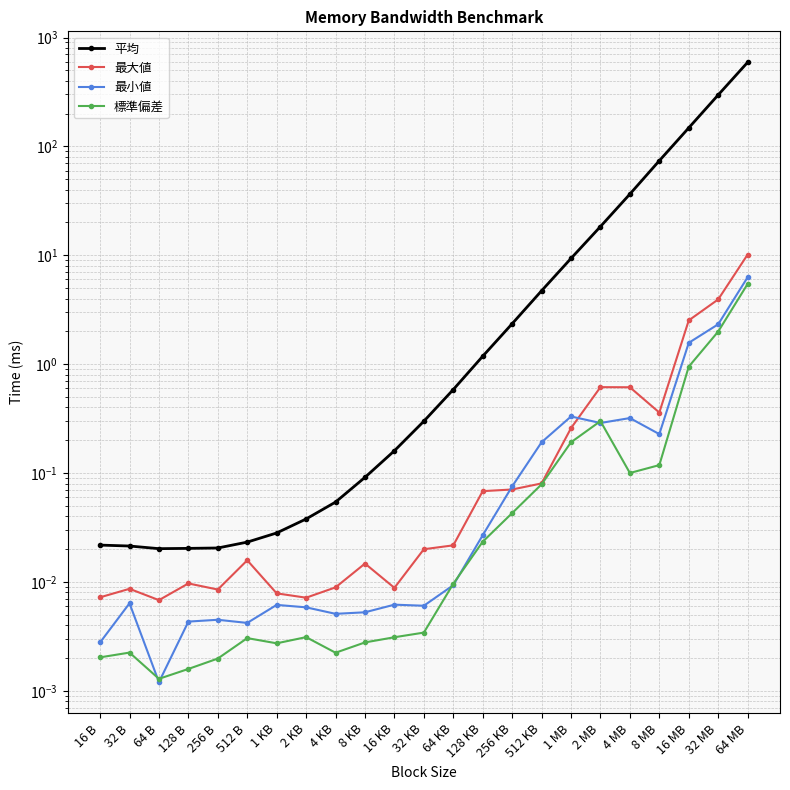

Is it true that 平均 equals 0.0 at 128 B?

True